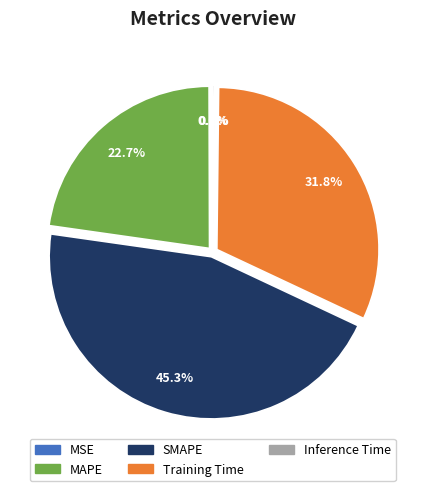

Is it true that Training Time is 40% of the pie?

False